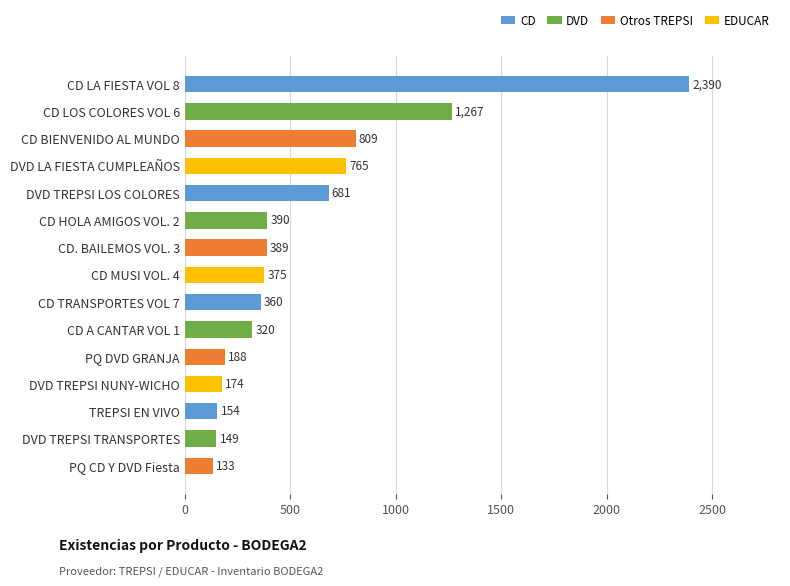

What is the greatest value displayed?

2390